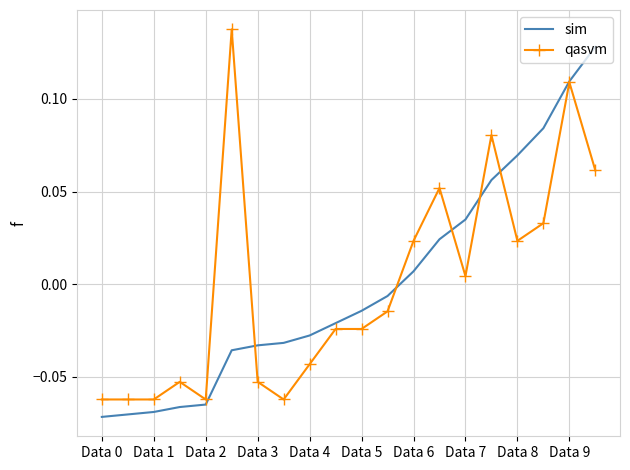

What are all the series names shown in the legend?

sim, qasvm